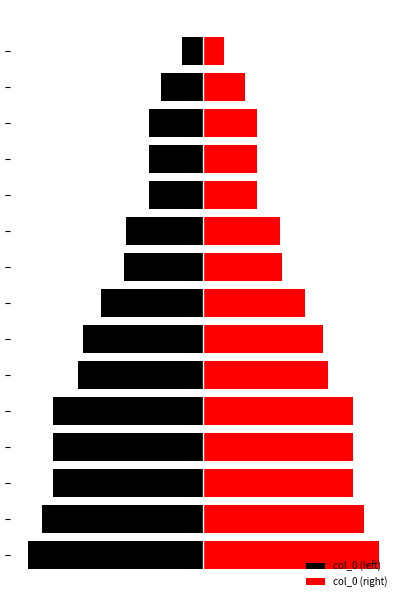

Which series has the widest spread of values?

col_0 (left)